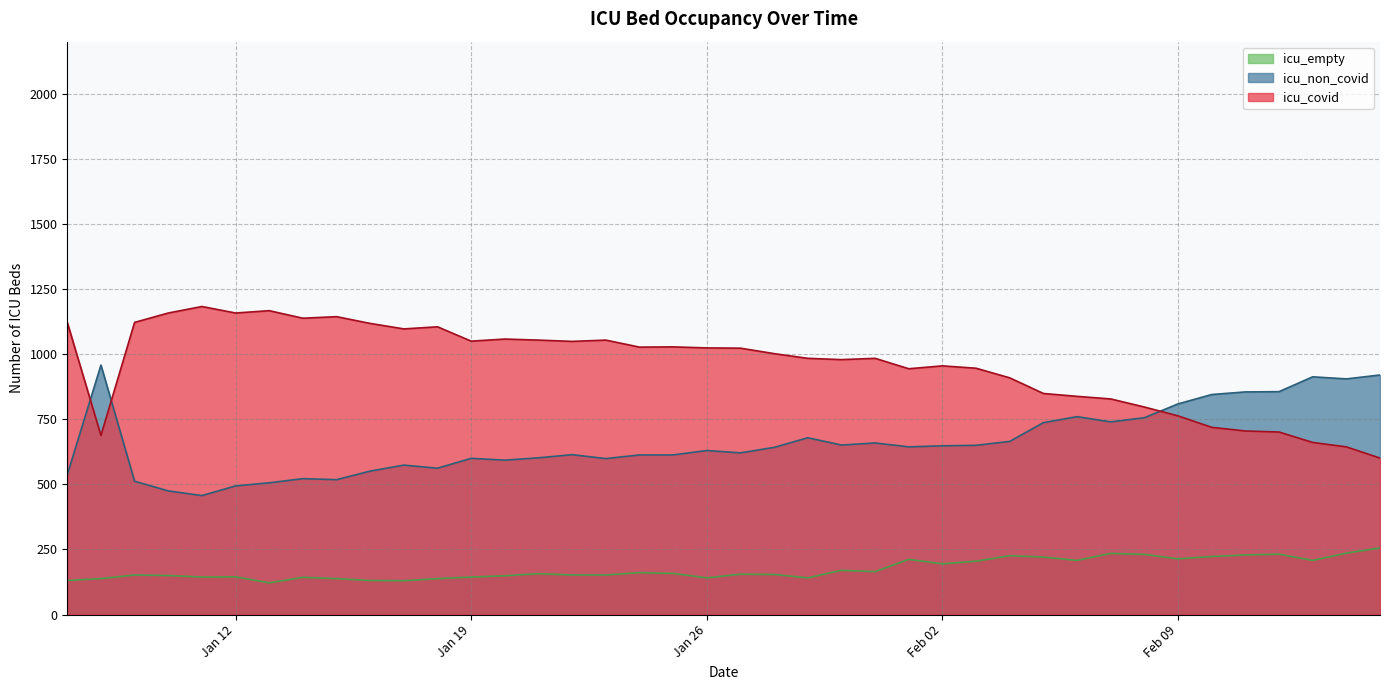

In icu_empty, how many points are higher than both neighbors (excluding endpoints)?

11